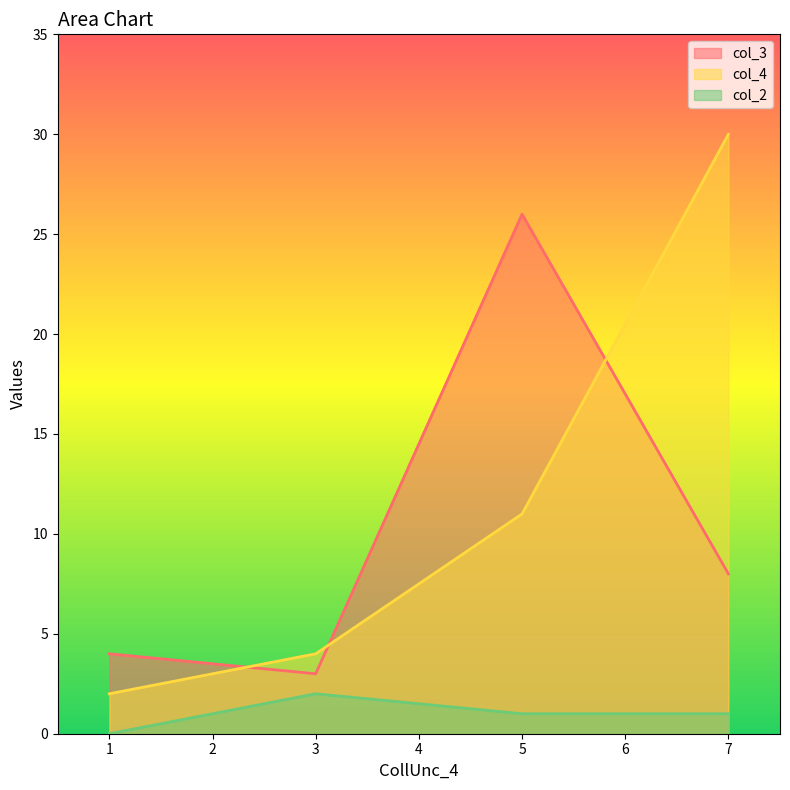

At which category does the chart reach its peak across all series?

7